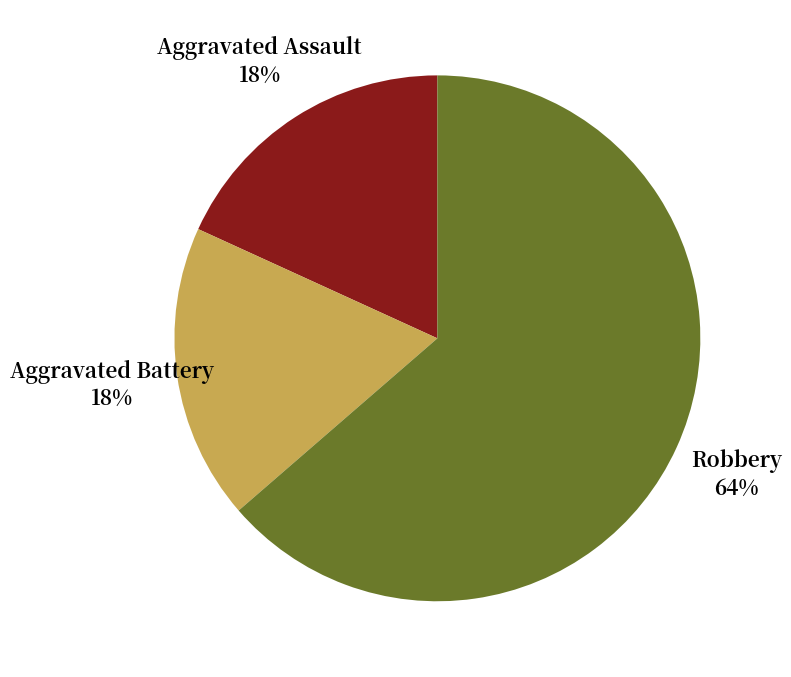

Count the number of slices in the pie.

3